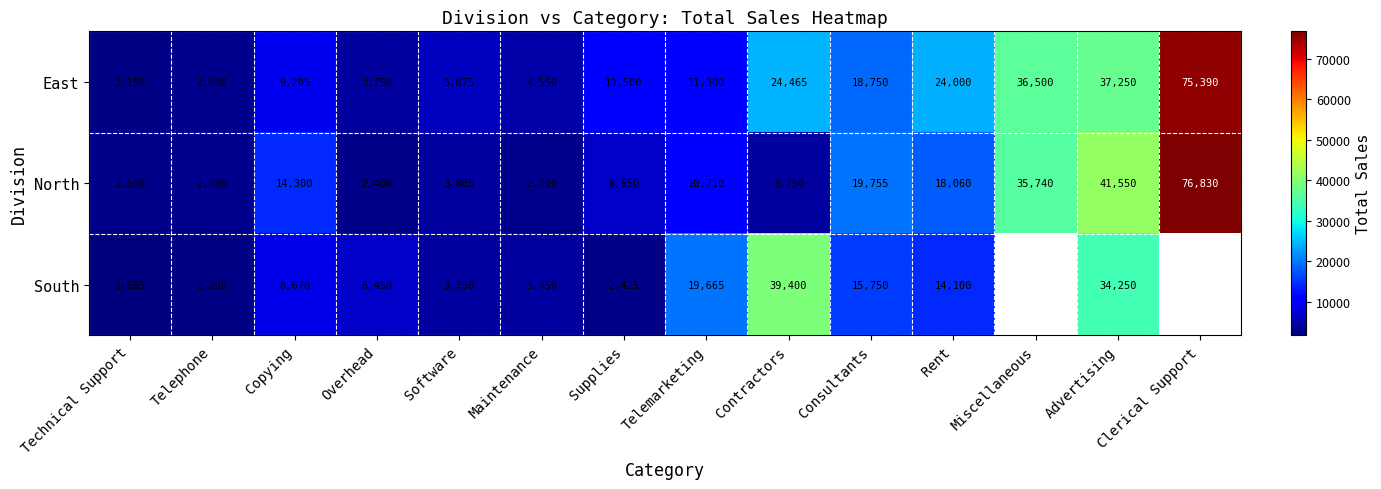

The North series shows 2172.8 at Contractors. True or false?

False